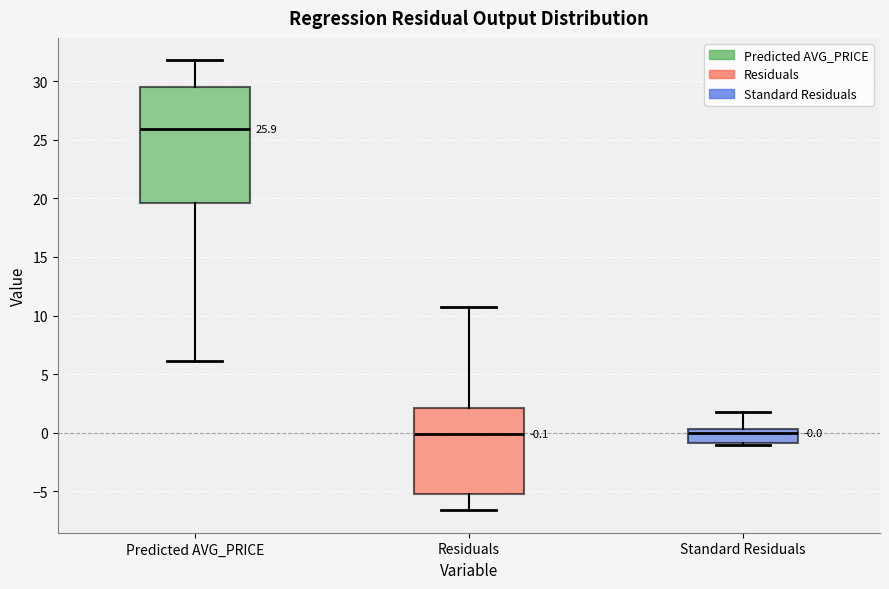

Which box has the highest median line?

Predicted AVG_PRICE